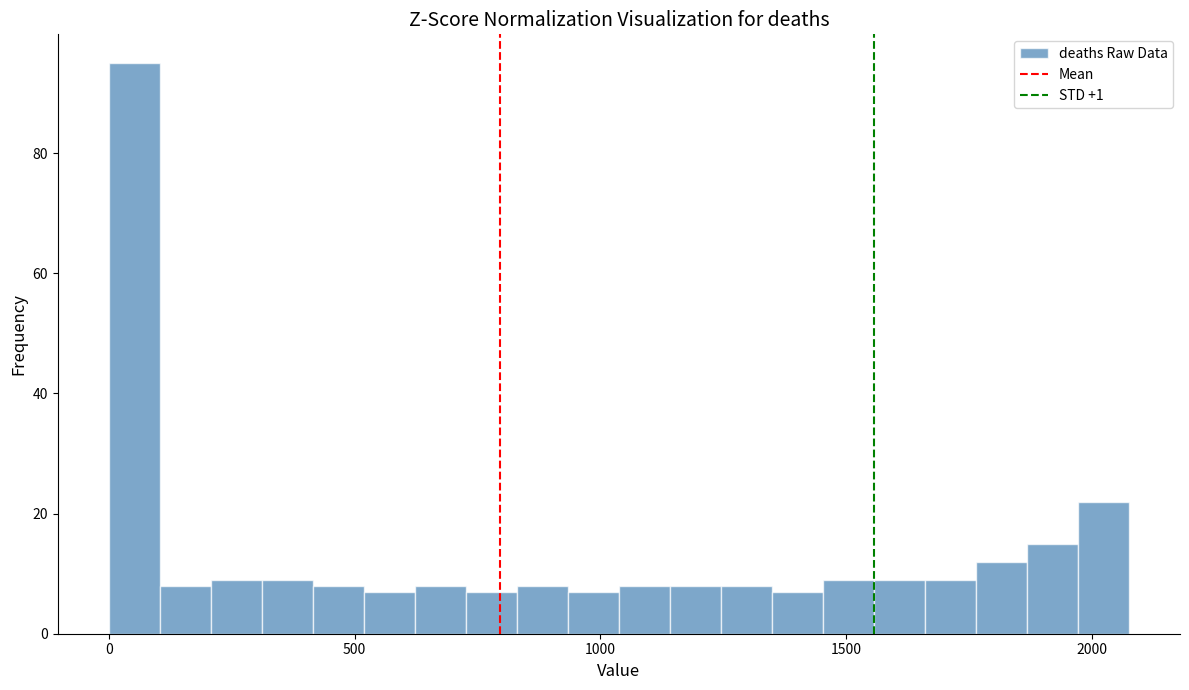

Around what value on the x-axis is the tallest bar? Give the approximate position of its centre, as read against the axis.

50